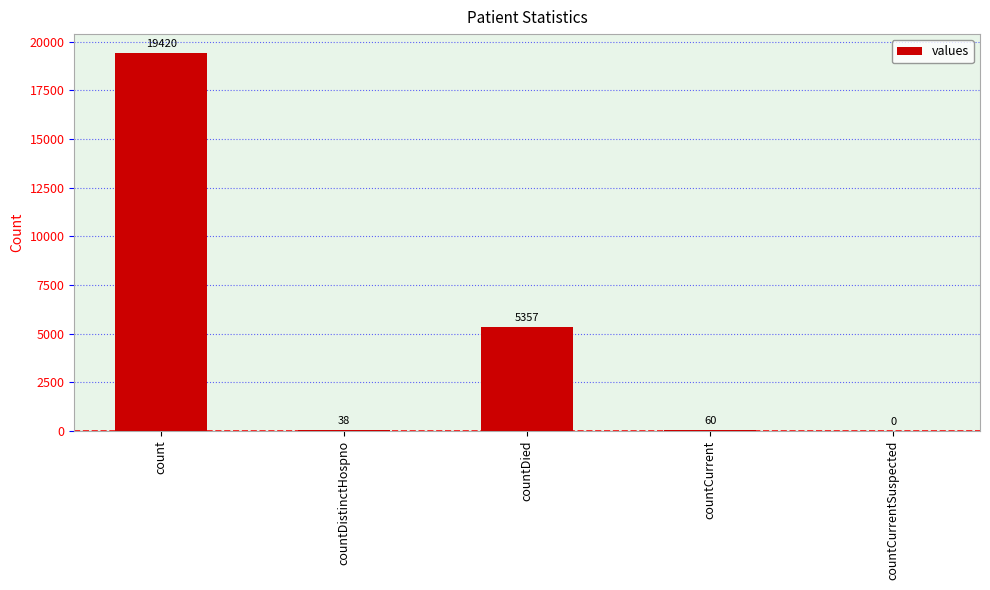

The chart shows a value of 60 at countCurrent. True or false?

True